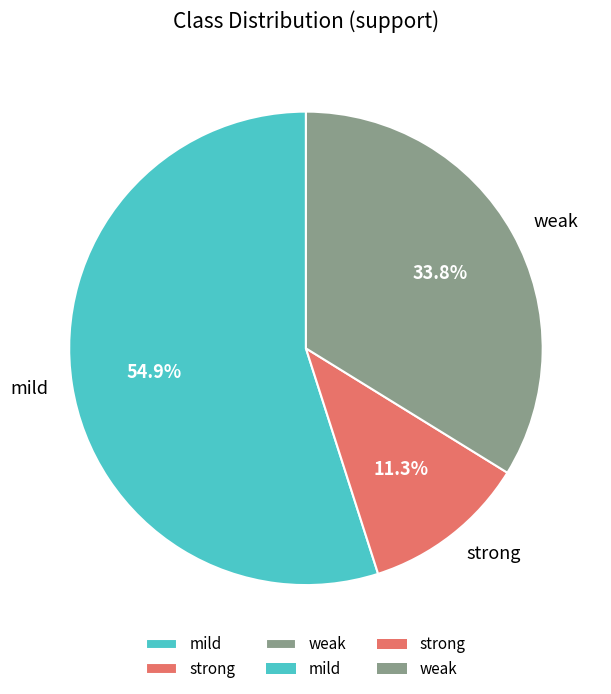

Combined, do weak and mild account for over 50%?

Yes